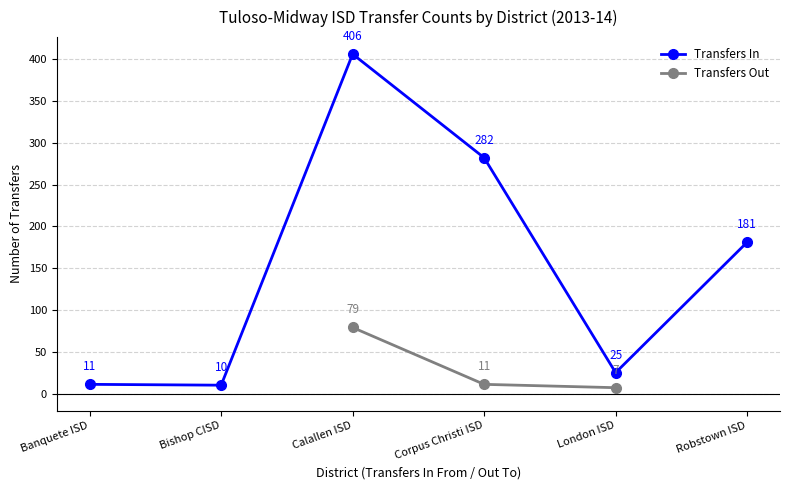

Which category has the lowest value in the Transfers In series?

Bishop CISD